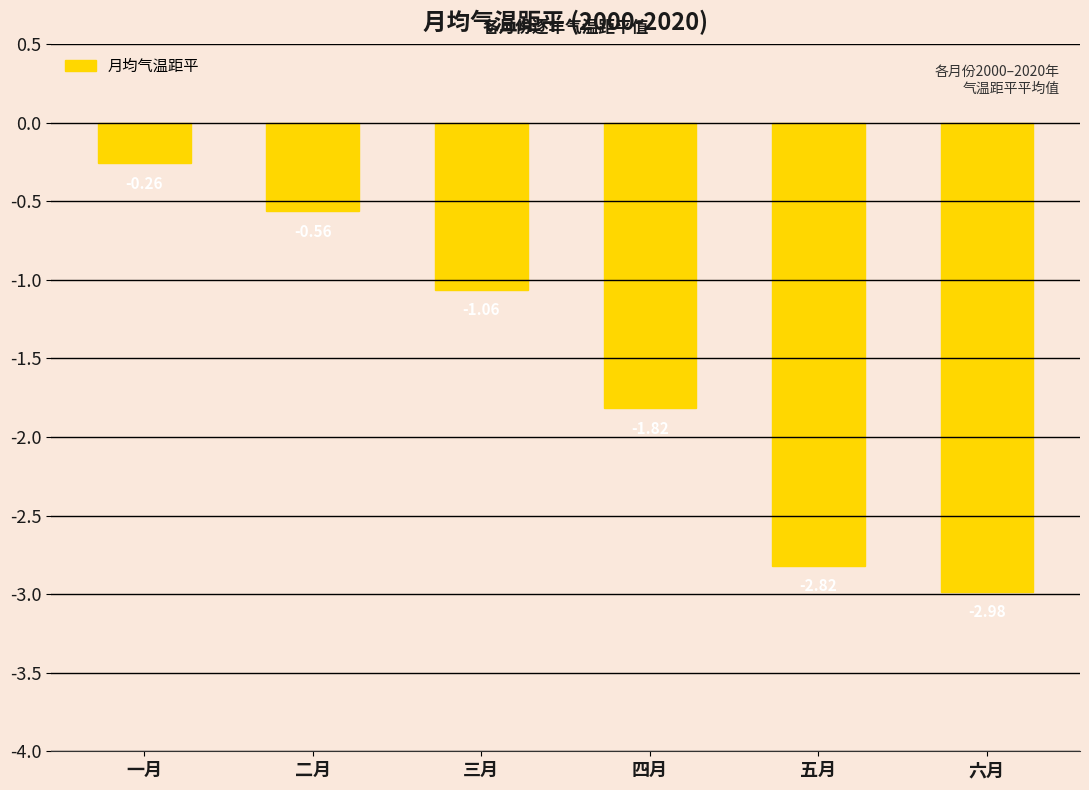

Are the bars horizontal?

No